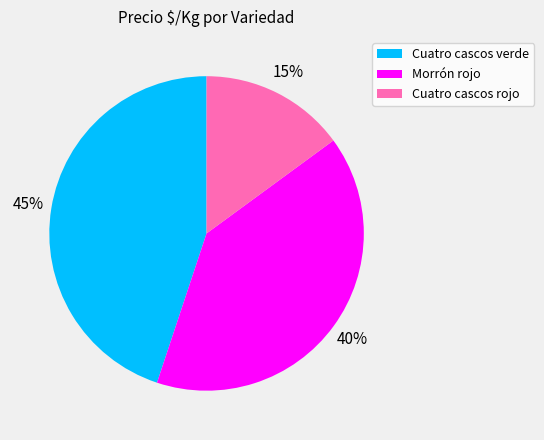

What is the ratio of the value at Cuatro cascos rojo to the value at Morrón rojo?

0.4